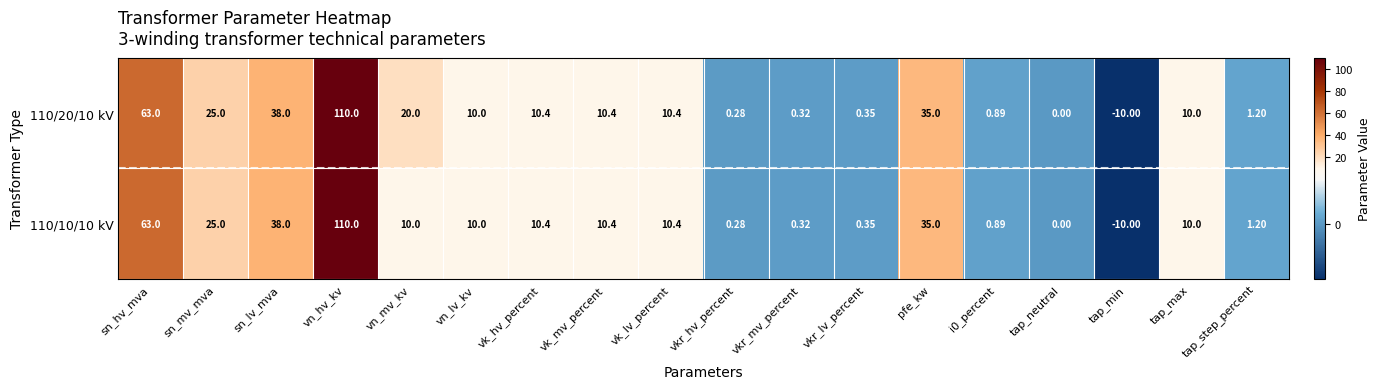

At how many categories does at least one series exceed 14?

6